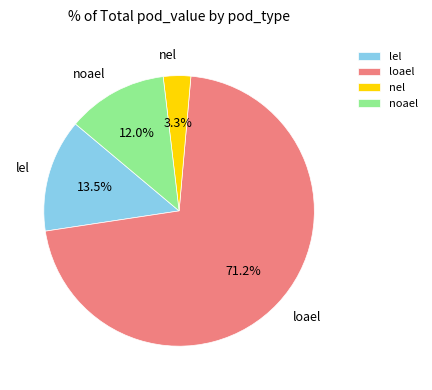

To the nearest percent, what is the average slice percentage?

25%